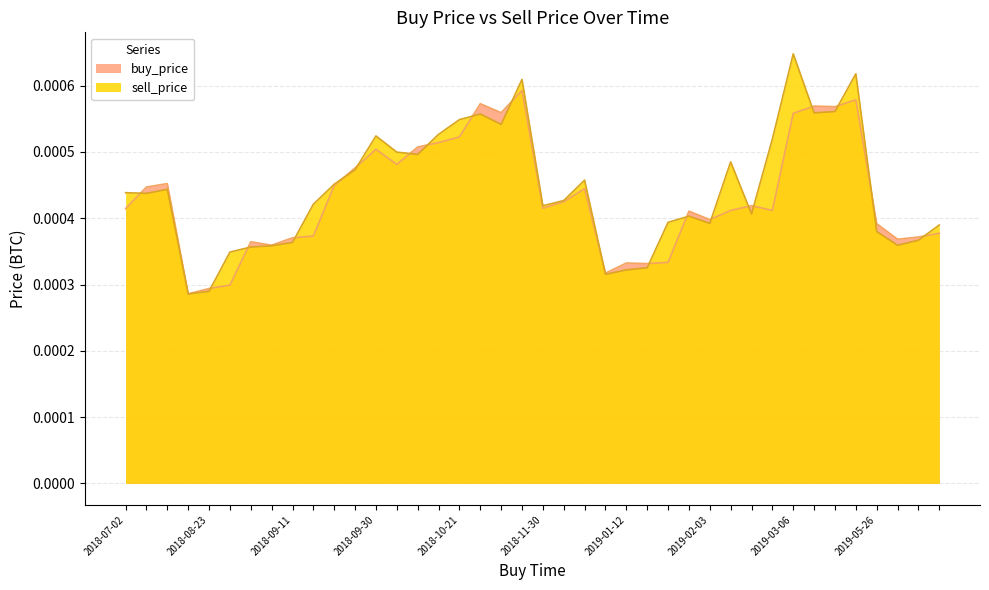

Rank the series by their average value, from highest to lowest.

sell_price, buy_price